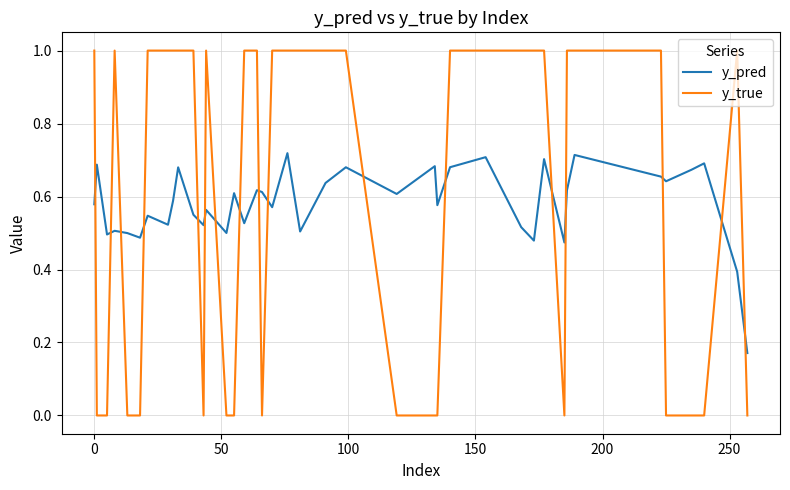

Which series has the largest range (max minus min)?

y_true